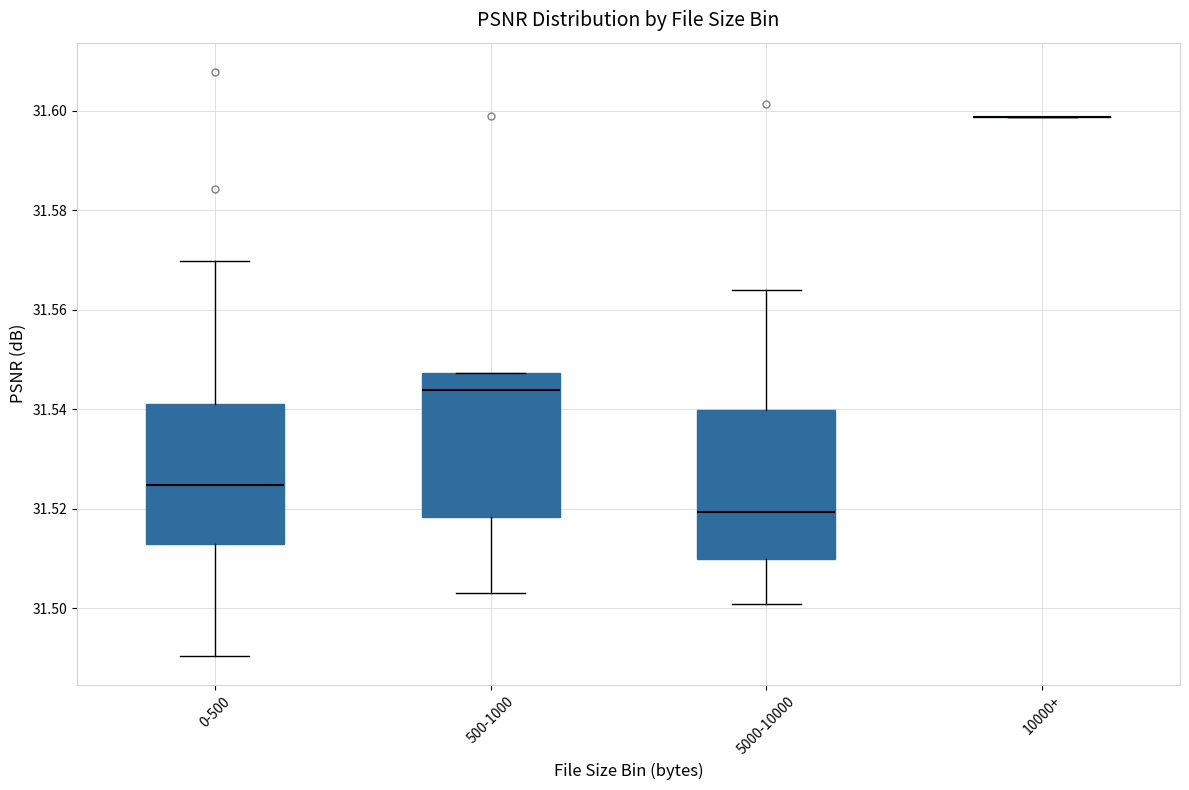

Reading left to right, read every box against the y-axis: the position of its median line, the range the box covers, and the ends of its whiskers. The values are not printed on the chart, so give them approximately, as read against the axis.

0-500: median 31.524, box 31.512 to 31.542, whiskers 31.490 to 31.570
500-1000: median 31.544, box 31.518 to 31.548, whiskers 31.504 to 31.548
5000-10000: median 31.520, box 31.510 to 31.540, whiskers 31.500 to 31.564
10000+: box collapsed to a line at 31.598, whiskers 31.598 to 31.598